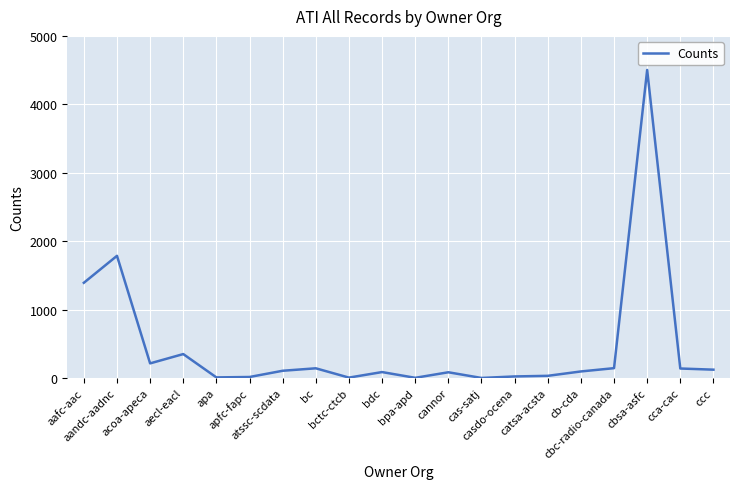

What is the ratio of the value at aecl-eacl to the value at bdc?

4.1